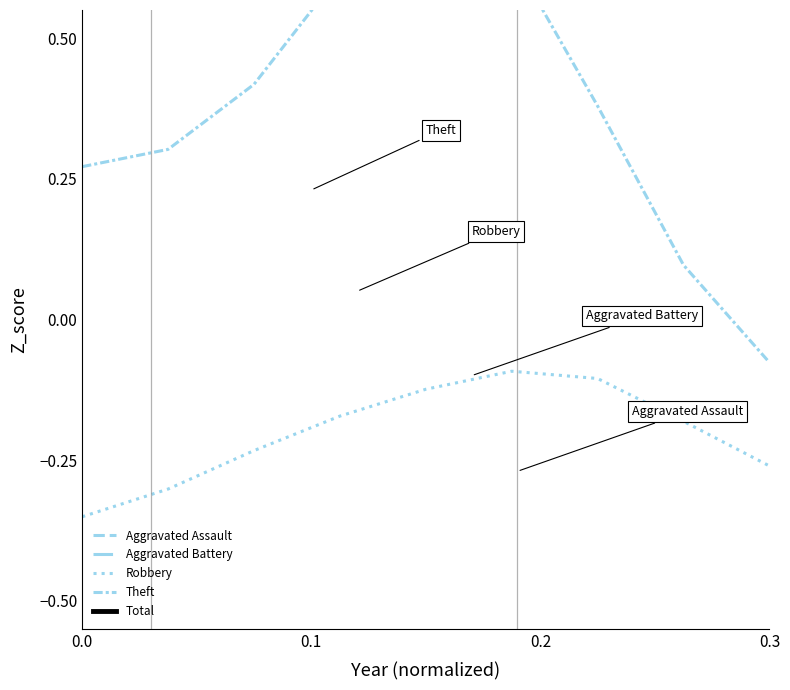

Is it true that Total equals 0.4 at 0.2?

False